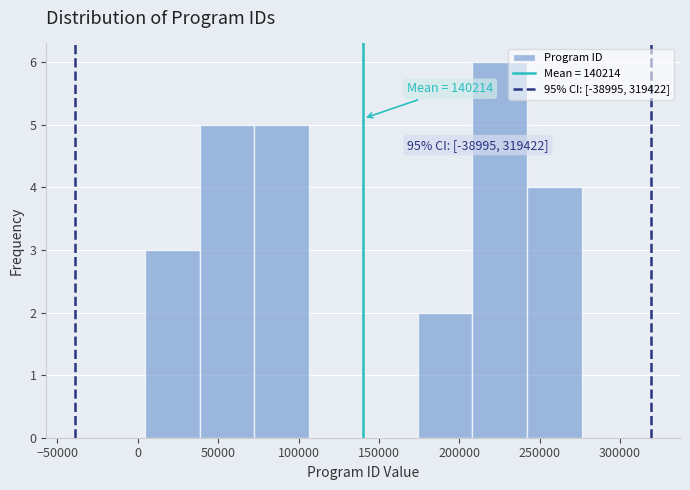

Which range on the x-axis has the tallest bar?

210000 to 240000